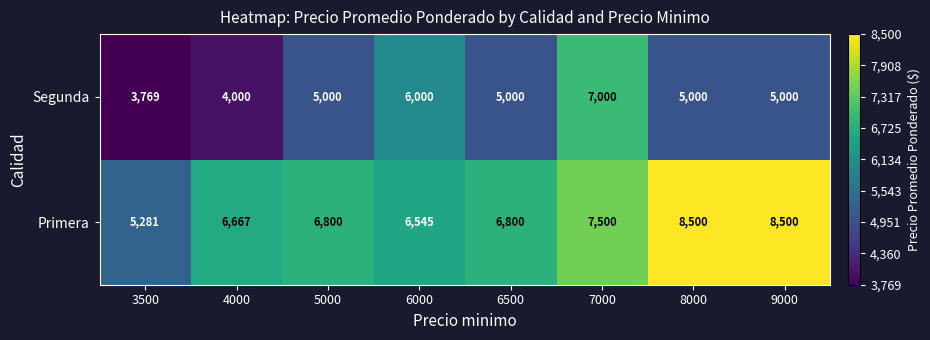

Reading left to right, what are all the values shown in this chart?

Segunda: 3500=3769	4000=4000	5000=5000	6000=6000	6500=5000	7000=7000	8000=5000	9000=5000
Primera: 3500=5281	4000=6667	5000=6800	6000=6545	6500=6800	7000=7500	8000=8500	9000=8500